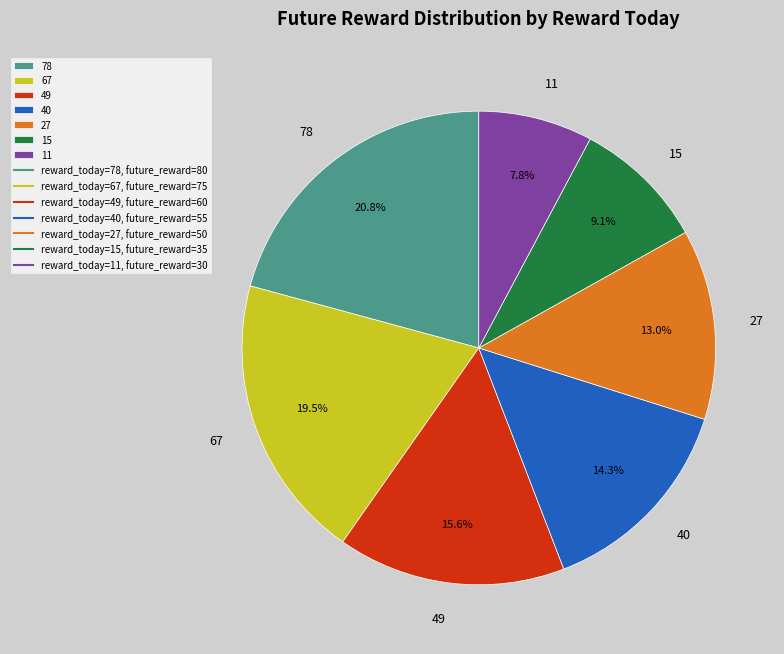

Which category has the biggest portion of the pie?

78